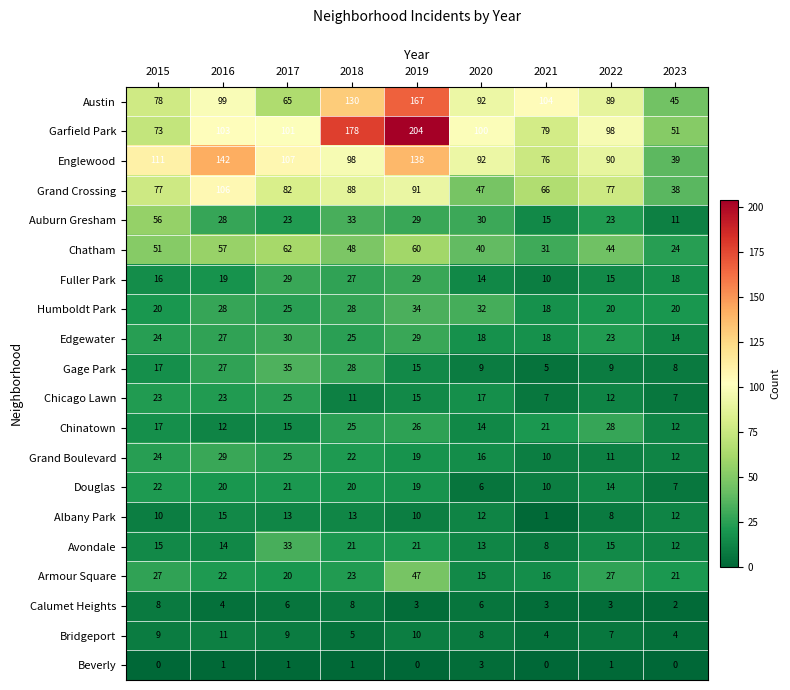

True or false: Gage Park has a value of 13 at 2023.

False